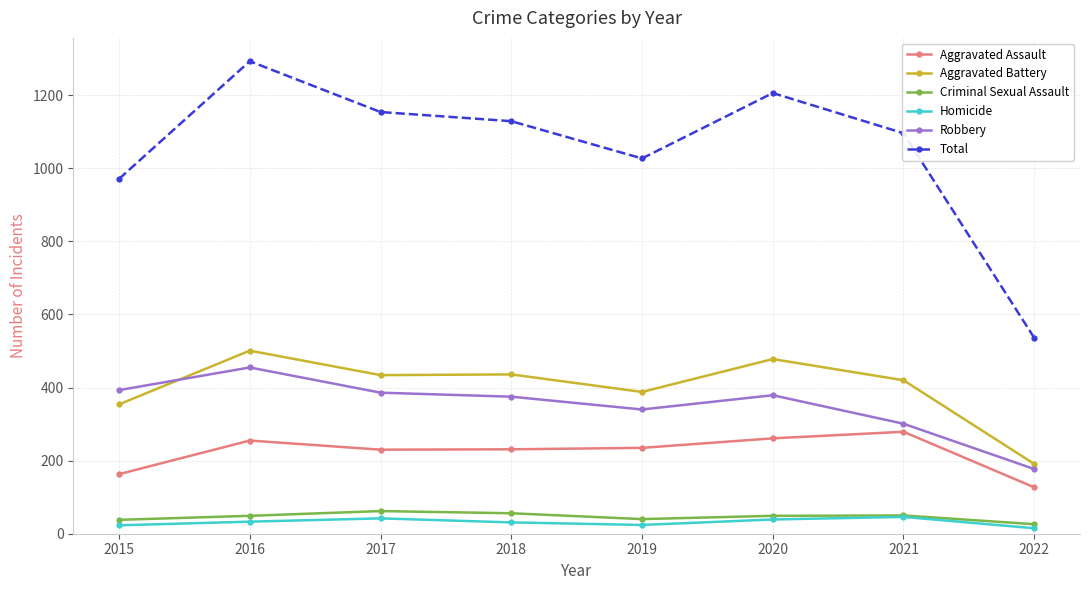

Which category has the highest value across all series?

2016